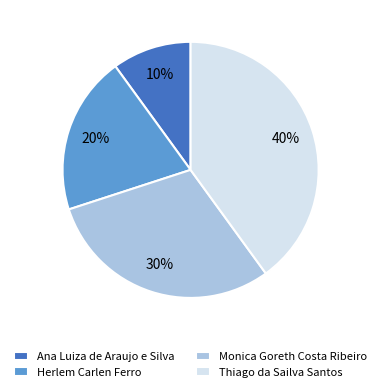

To the nearest percent, what is the combined percentage of Herlem Carlen Ferro and Monica Goreth Costa Ribeiro?

50%